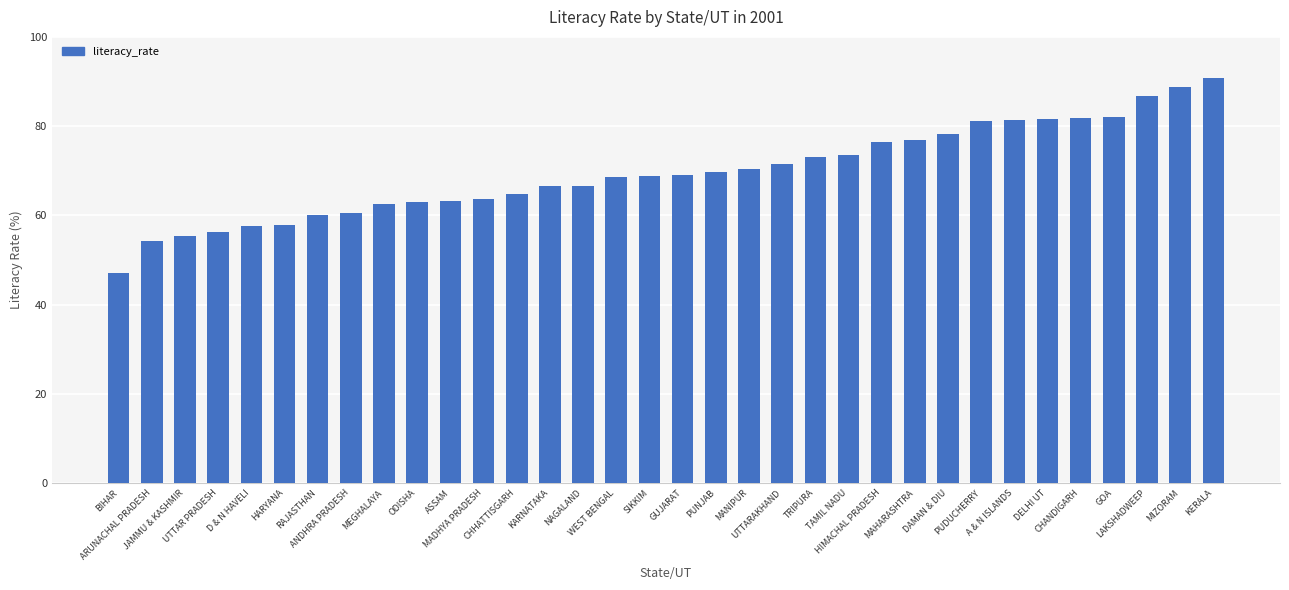

What position from the left is A & N ISLANDS?

28